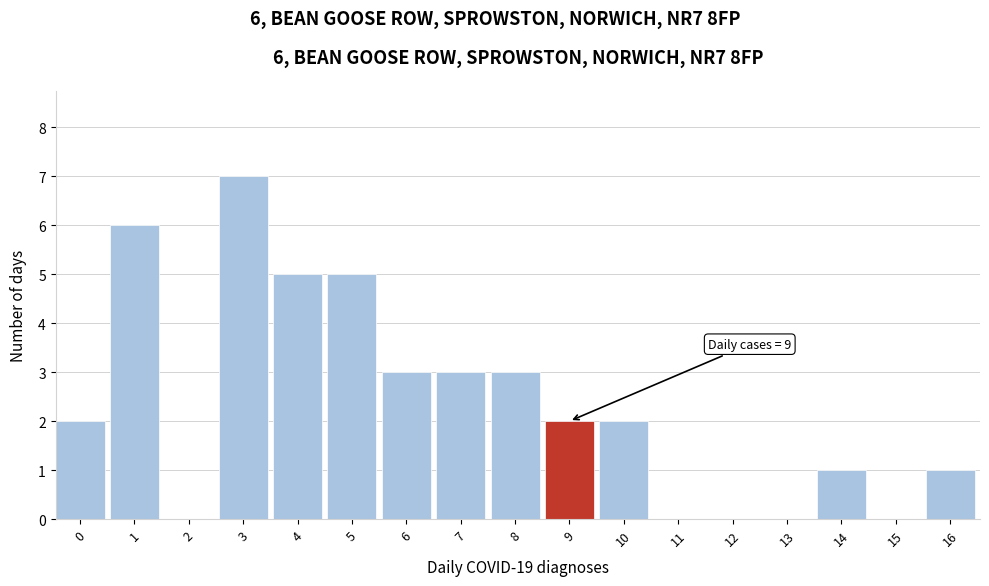

Reading right to left, transcribe all the data shown in this chart.

16=1	15=0	14=1	13=0	12=0	11=0	10=2	9=2	8=3	7=3	6=3	5=5	4=5	3=7	2=0	1=6	0=2